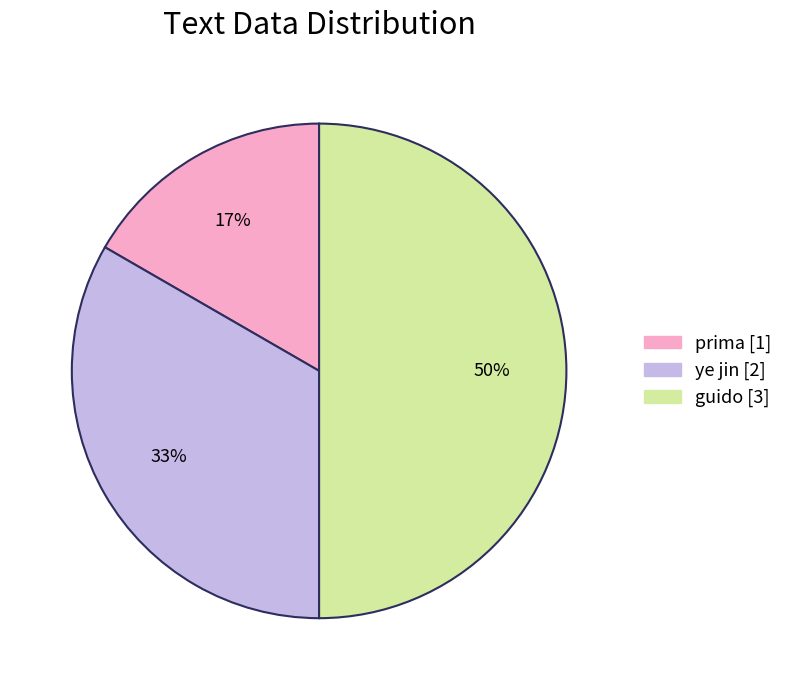

The ye jin slice represents 25% of the pie. True or false?

False